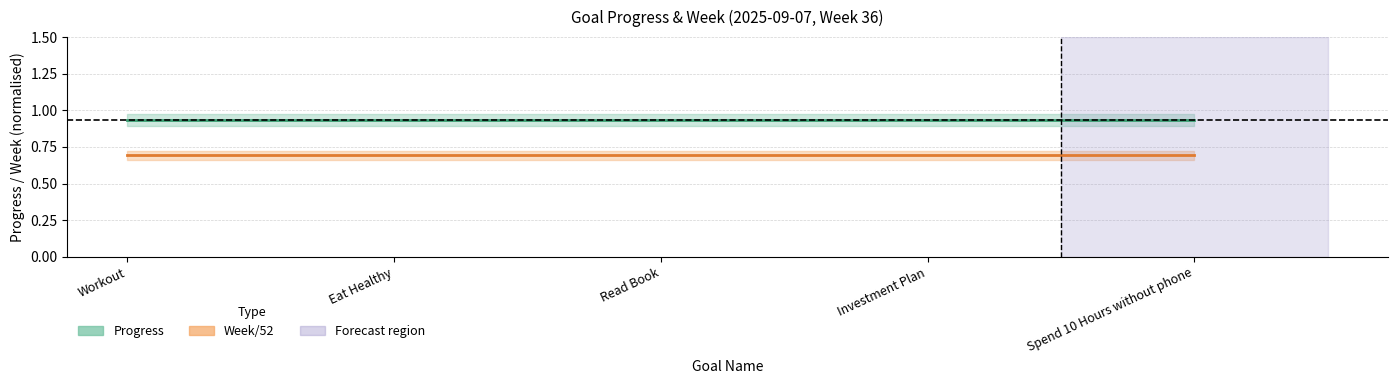

What are all the series names shown in the legend?

Progress, Week/52